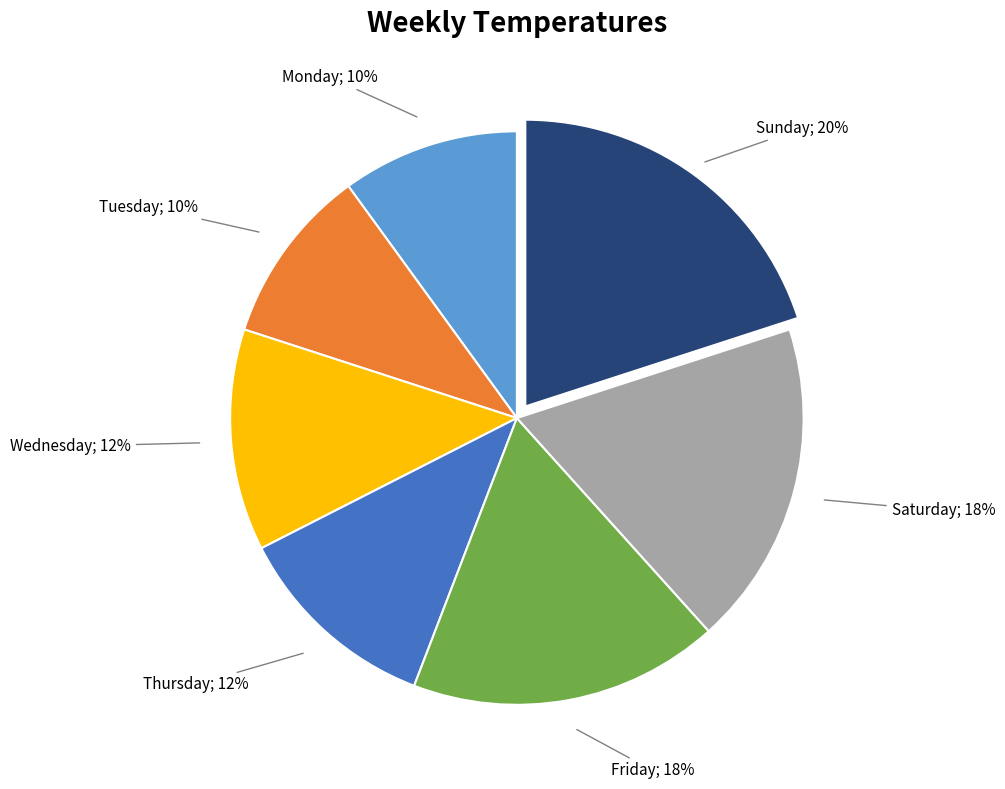

How many segments does this pie chart have?

7